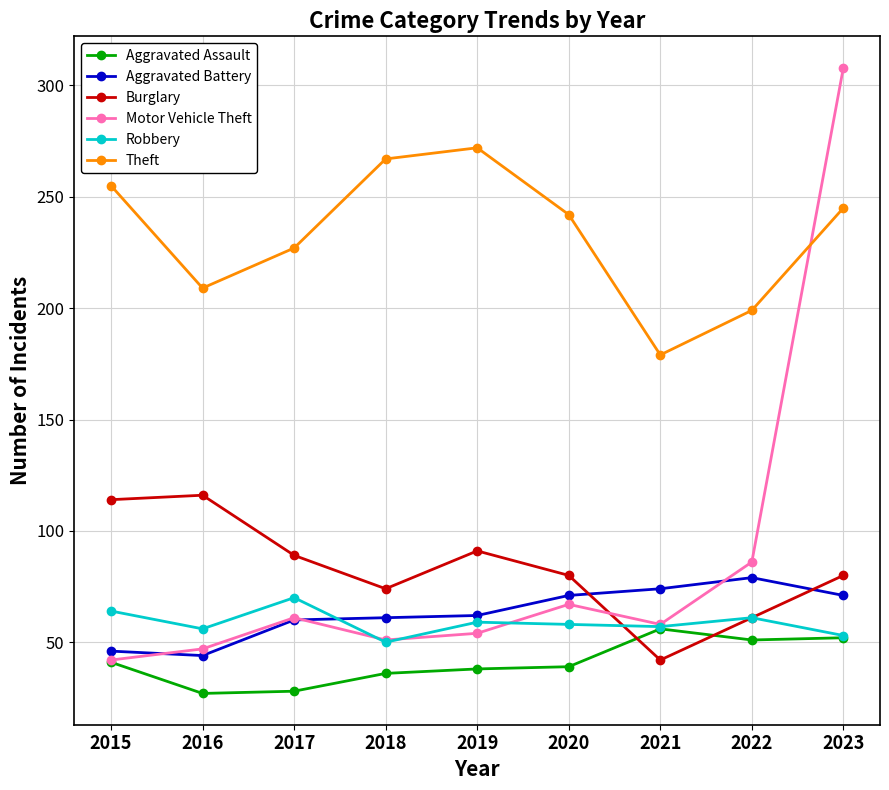

What is the difference between the second highest and minimum values in the Burglary series?

72